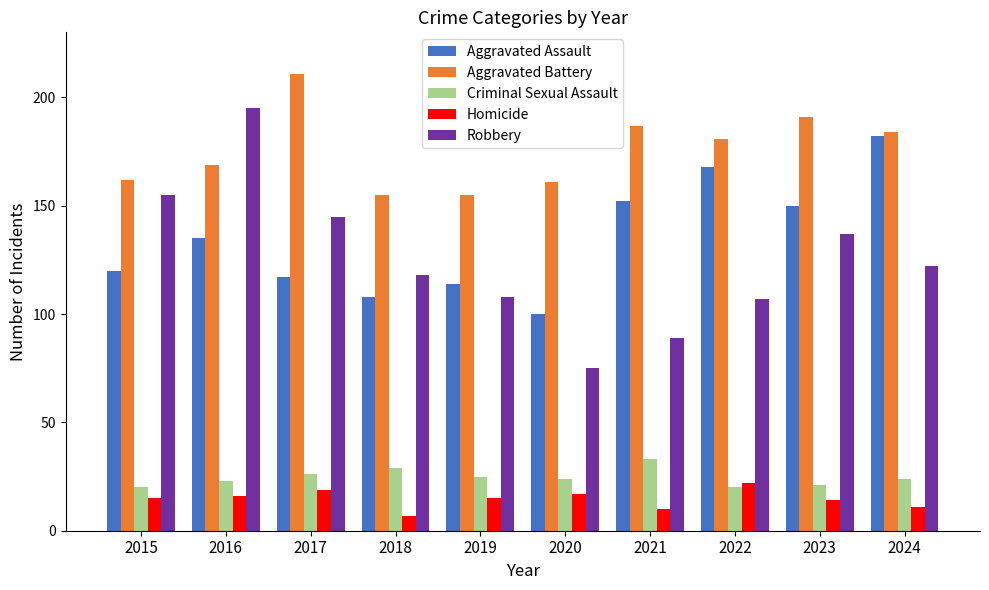

Which category has the highest value across all series?

2017